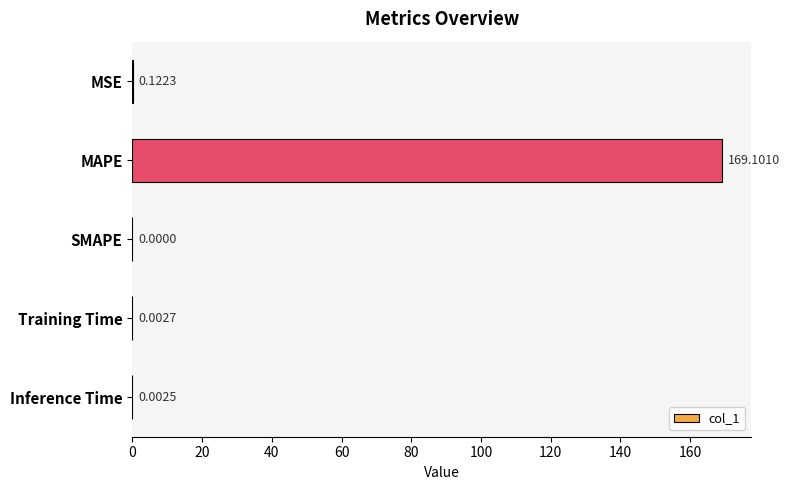

At which label is the value closest to 84?

MSE